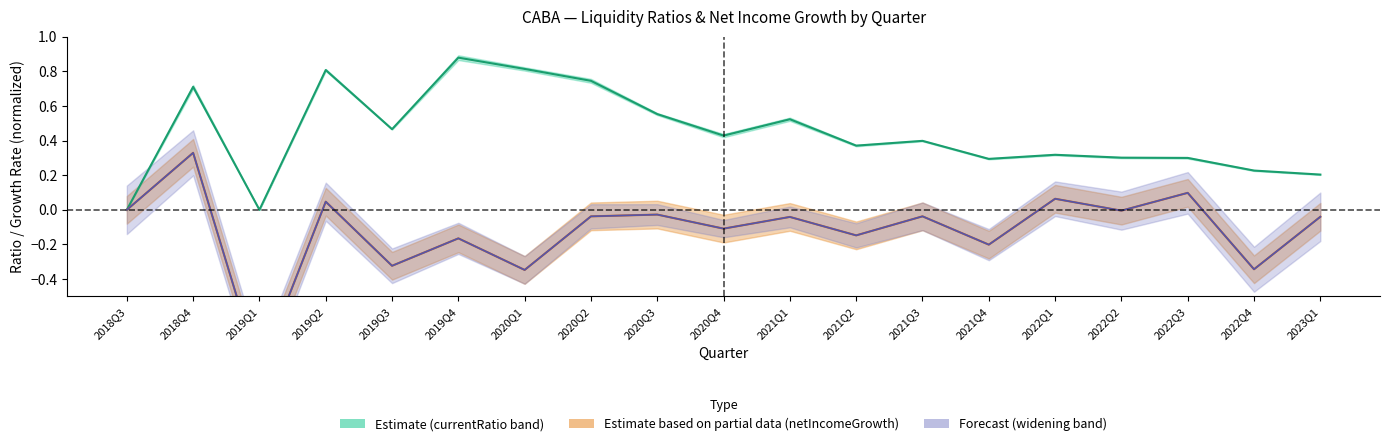

What is the greatest value displayed?

0.9